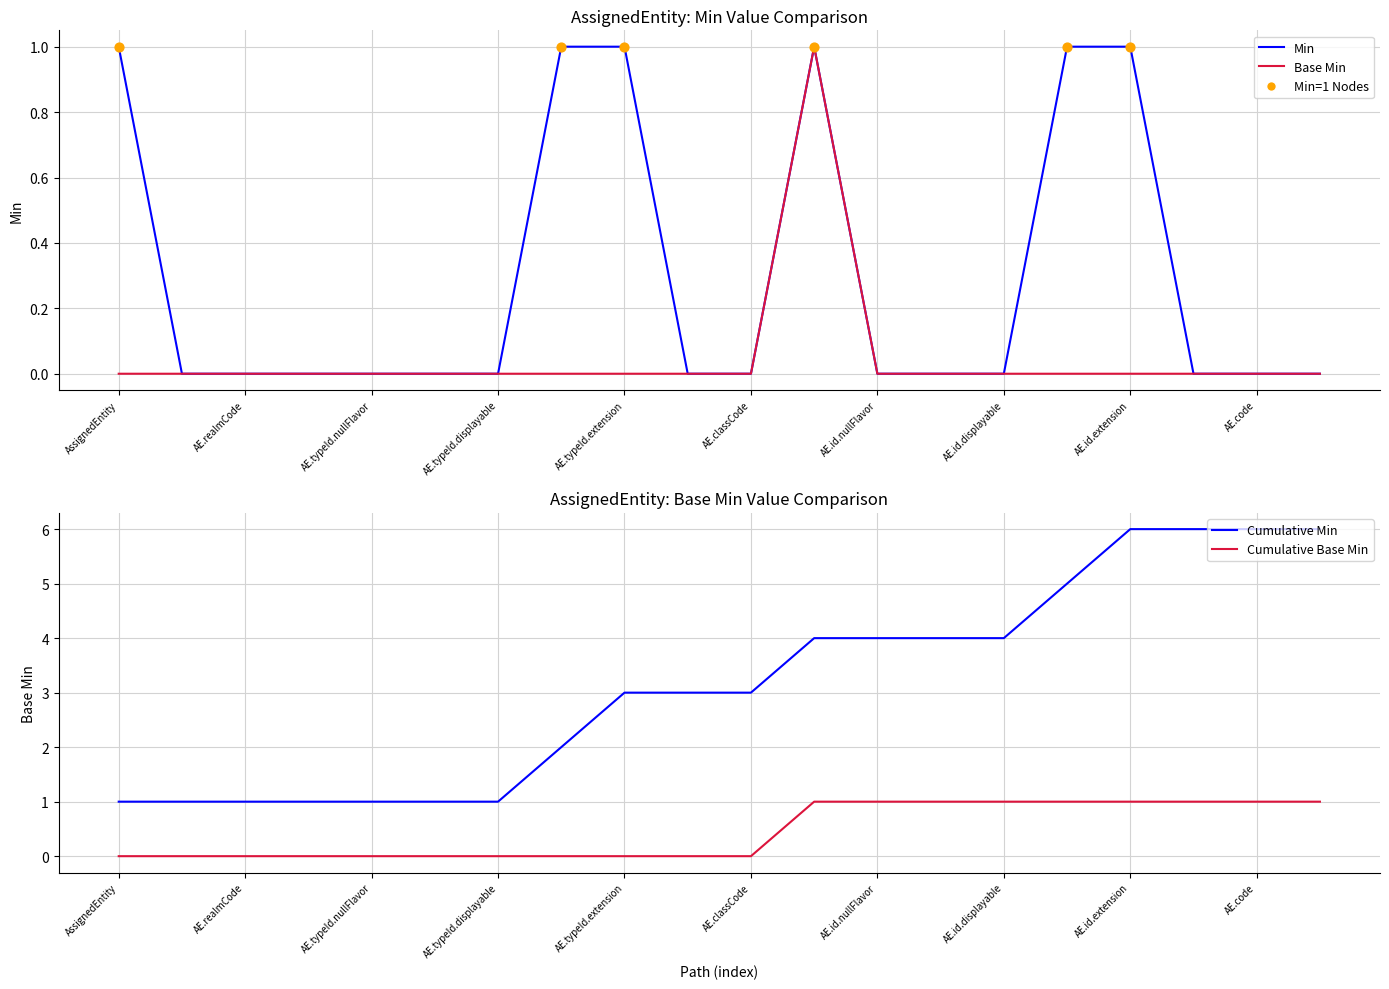

What is the total value across all series at AE.realmCode?

1